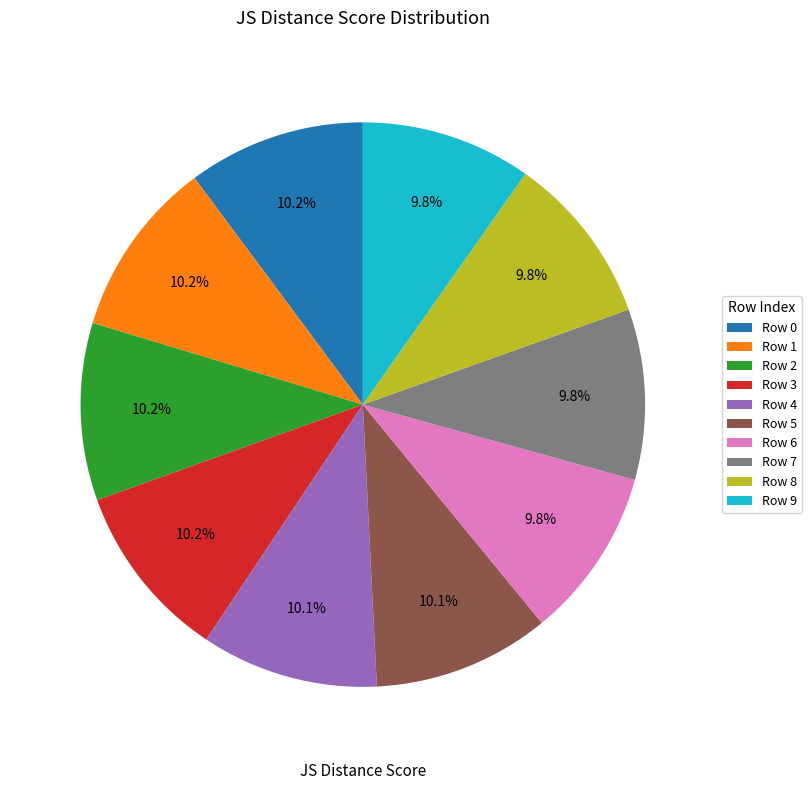

To the nearest percent, what percentage of the pie is Row 7?

10%